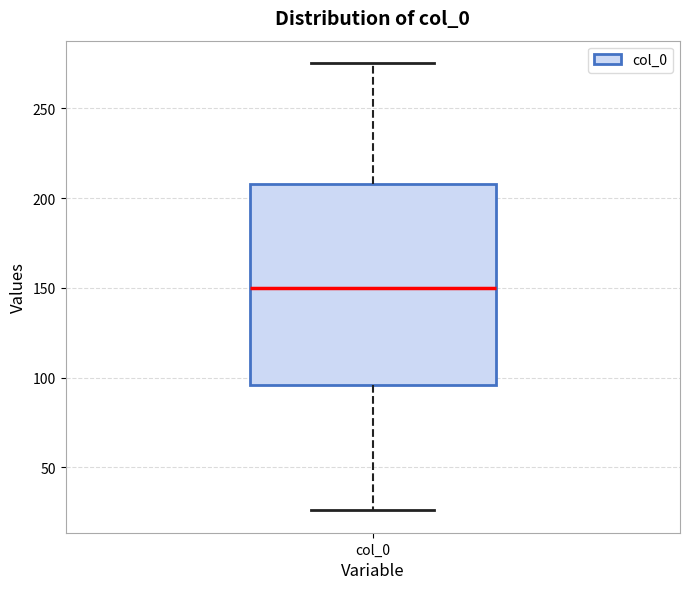

Transcribe this box plot: give where the median line is, the range the box spans, and where the two whiskers end, as read against the y-axis. The values are not printed on the chart, so give them approximately, as read against the axis.

median 150, box 95 to 210, whiskers 25 to 275